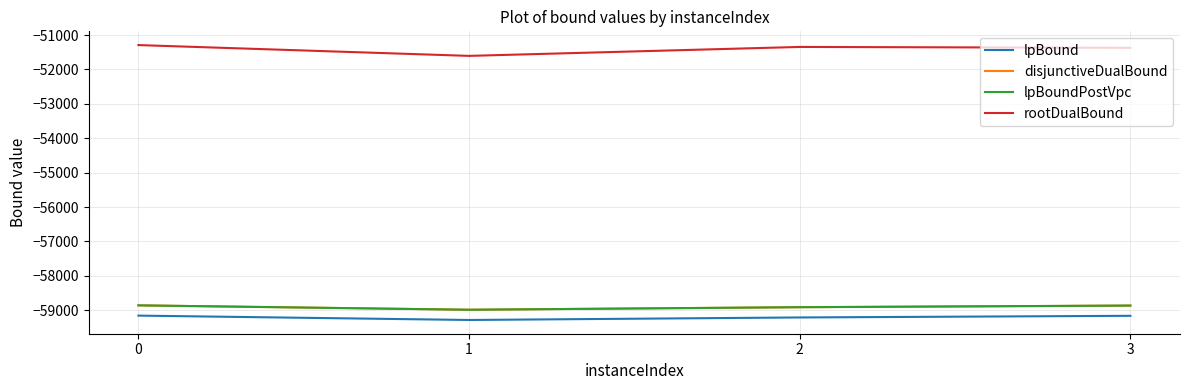

Reading left to right, list all the values displayed in this chart.

lpBound: 0=-59156.8	1=-59283.7	2=-59210.4	3=-59162.5
disjunctiveDualBound: 0=-58858.8	1=-58986.4	2=-58912.4	3=-58864.9
lpBoundPostVpc: 0=-58858.8	1=-58986.4	2=-58912.4	3=-58864.9
rootDualBound: 0=-51291.5	1=-51605.6	2=-51345.7	3=-51371.1